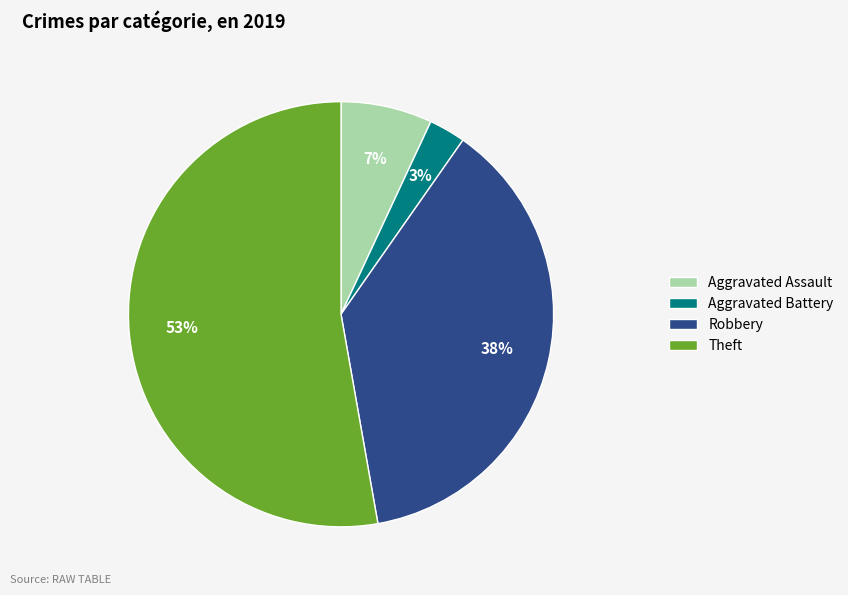

Which category accounts for the majority?

Theft